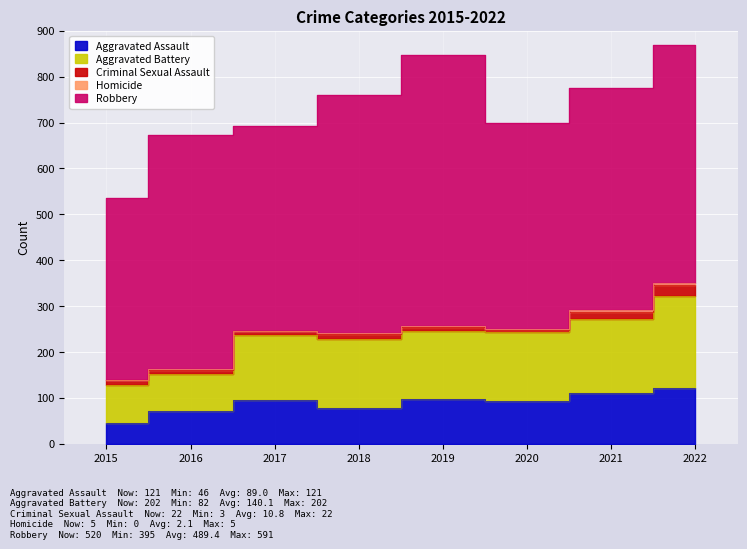

What is the difference between the second highest and minimum values in the Homicide series?

4